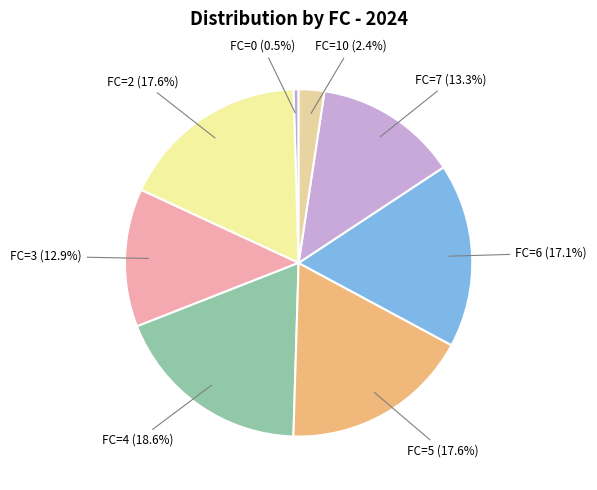

Which slice is the smallest?

FC=0